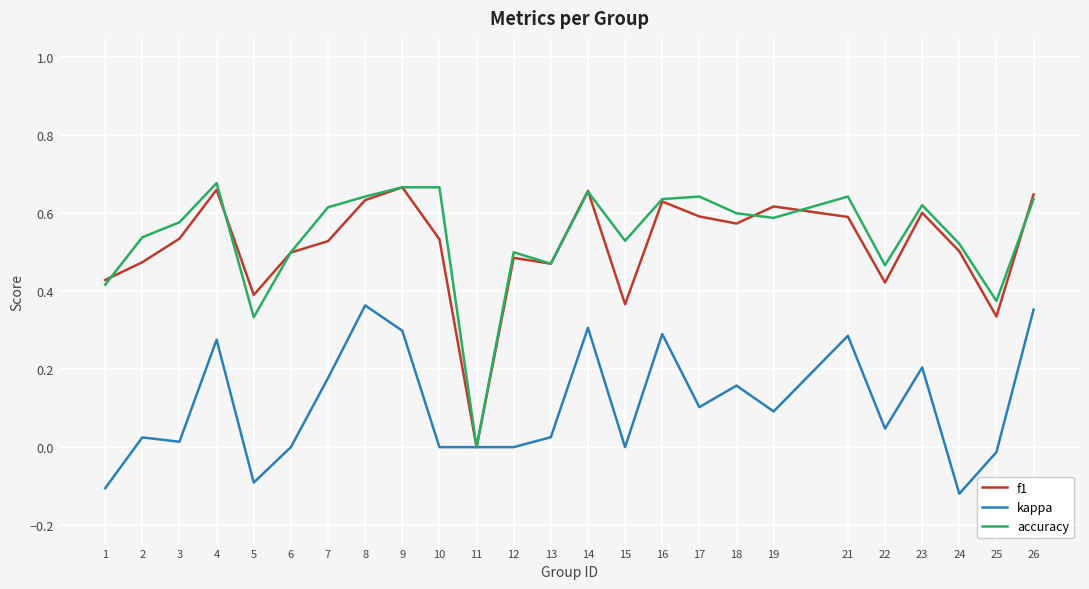

True or false: accuracy has a value of 0.6 at 25.

False